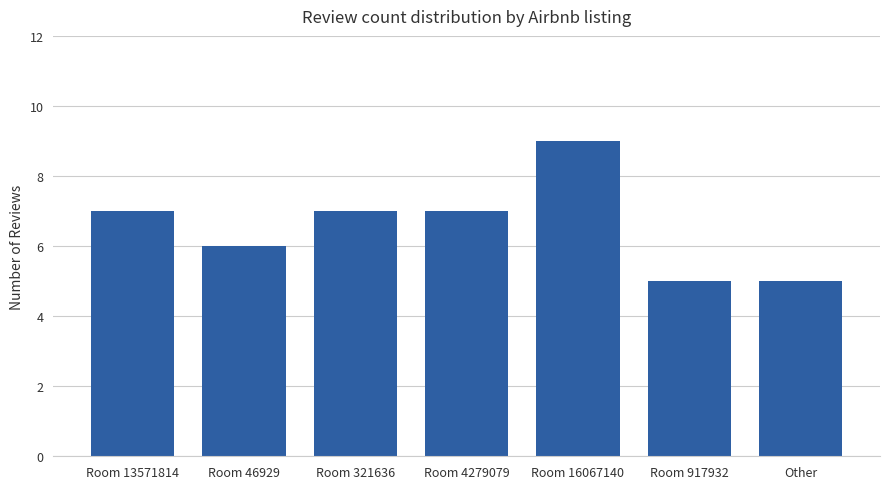

Is it true that the value at Room 4279079 is 2?

False